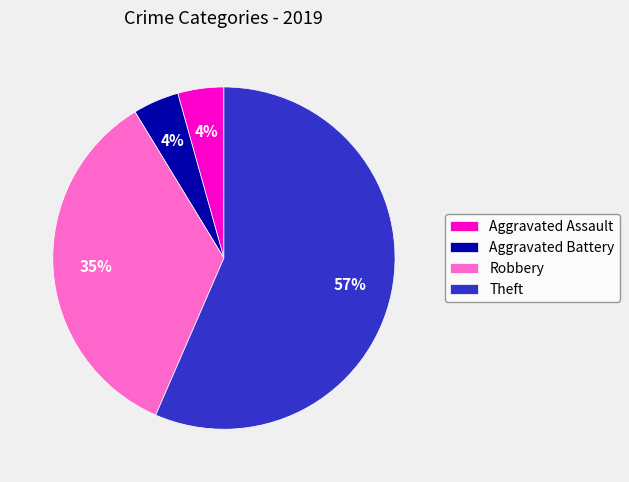

What is the largest slice in the pie chart?

Theft